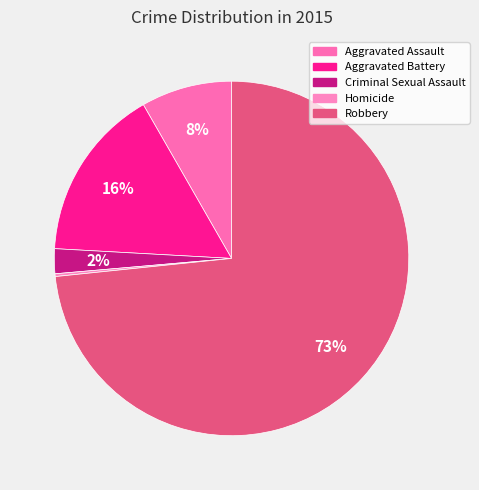

Do Criminal Sexual Assault and Aggravated Assault together represent more than half of the pie?

No